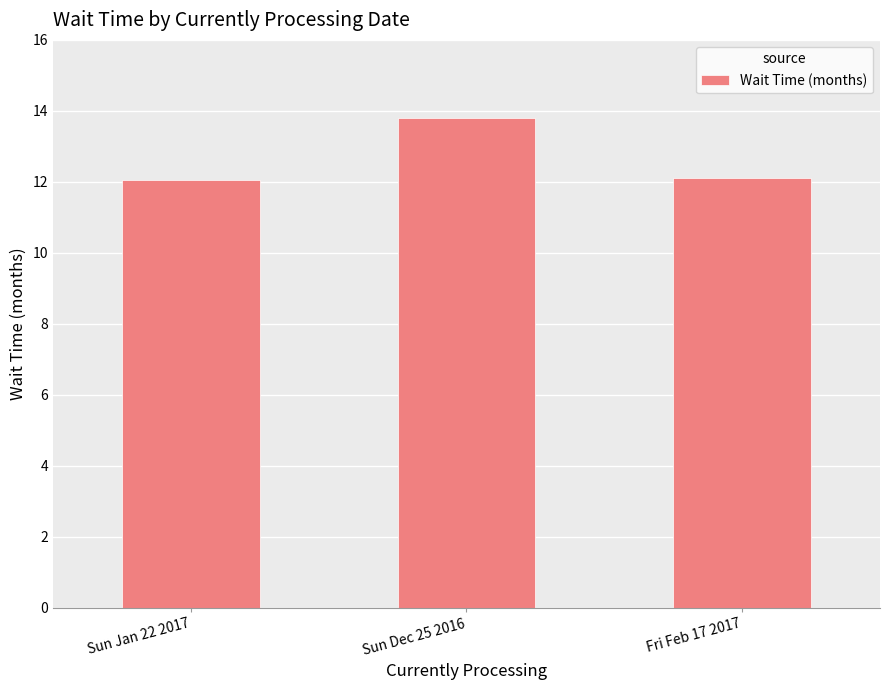

What is the greatest value displayed?

13.8